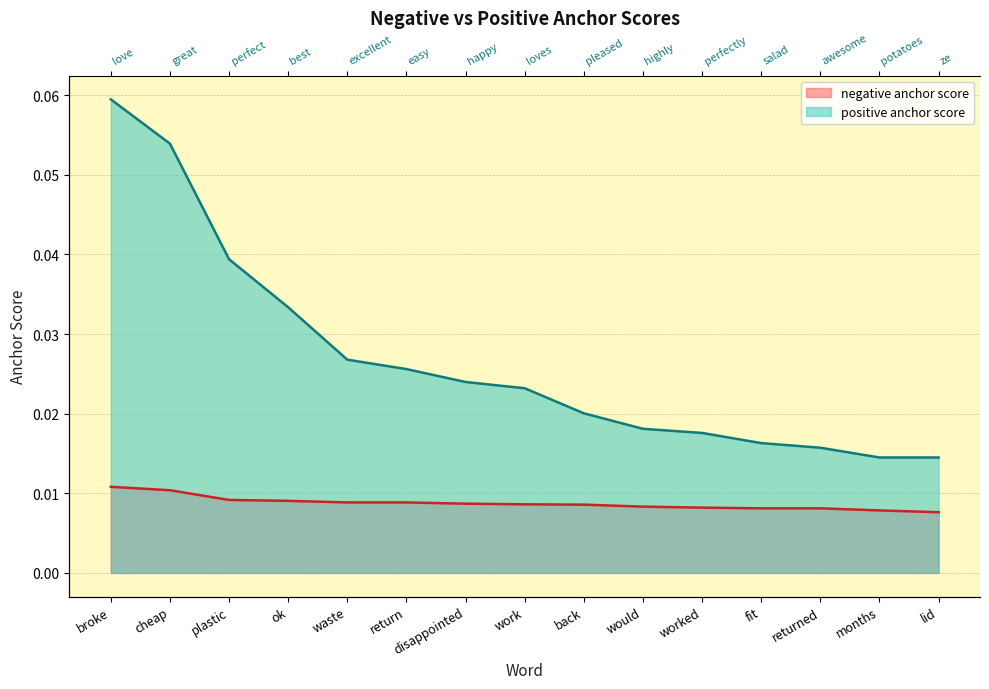

Which series has the largest total across all categories?

positive anchor score